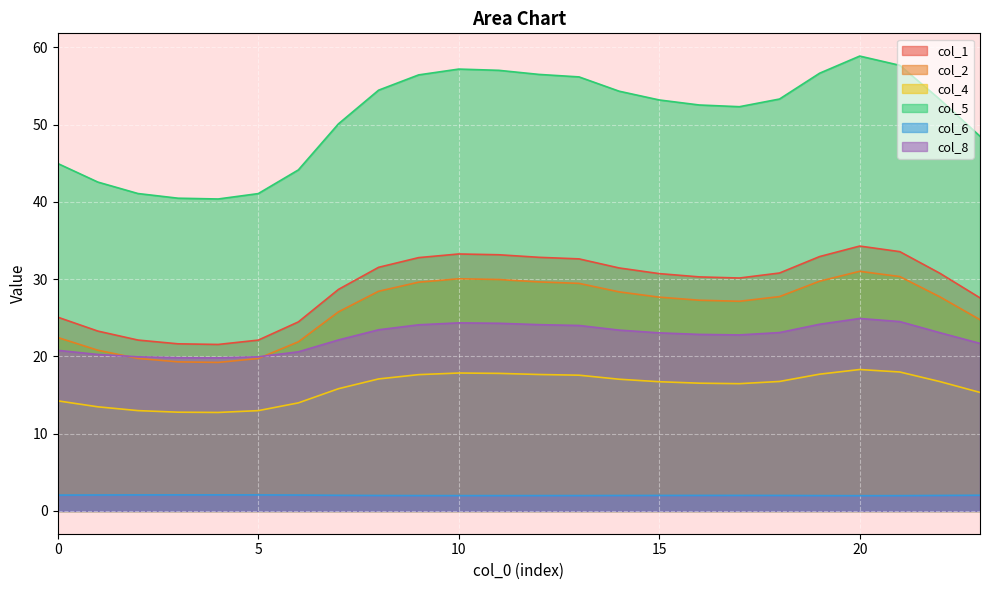

True or false: col_5 and col_6 intersect in this chart.

False